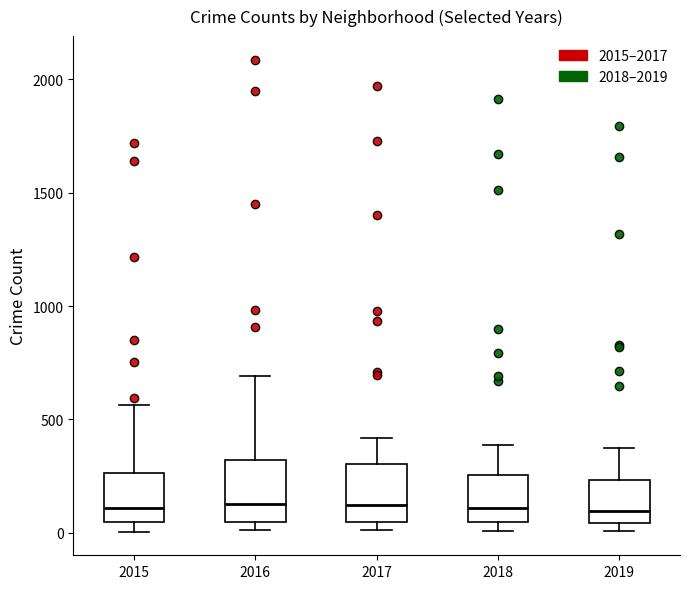

Where is the upper edge of the box at x = 2016 on the y-axis? The values are not printed on the chart, so give them approximately, as read against the axis.

300